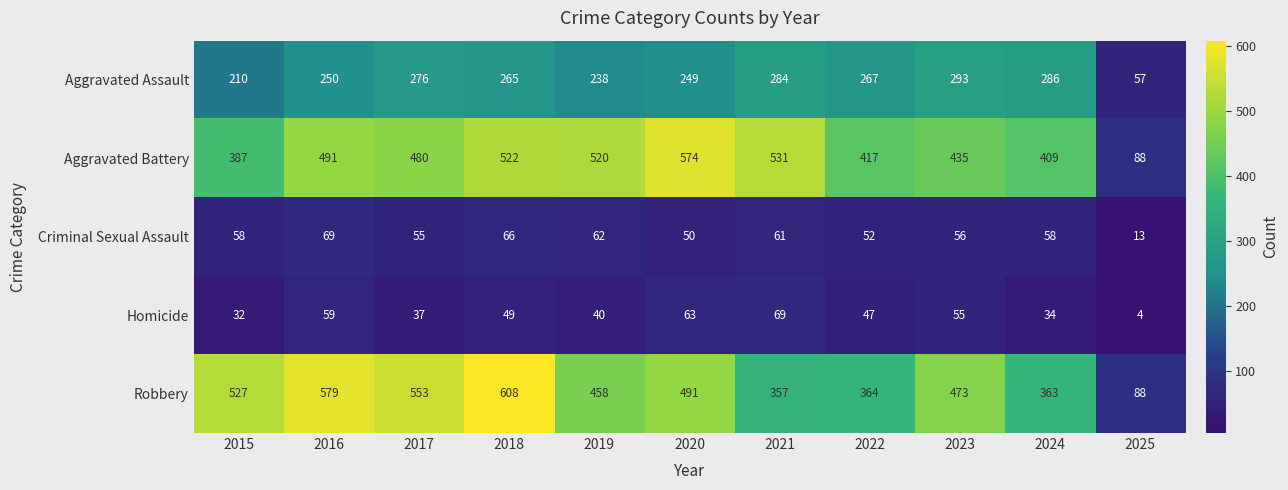

Where does the Robbery series first go above 473?

2015